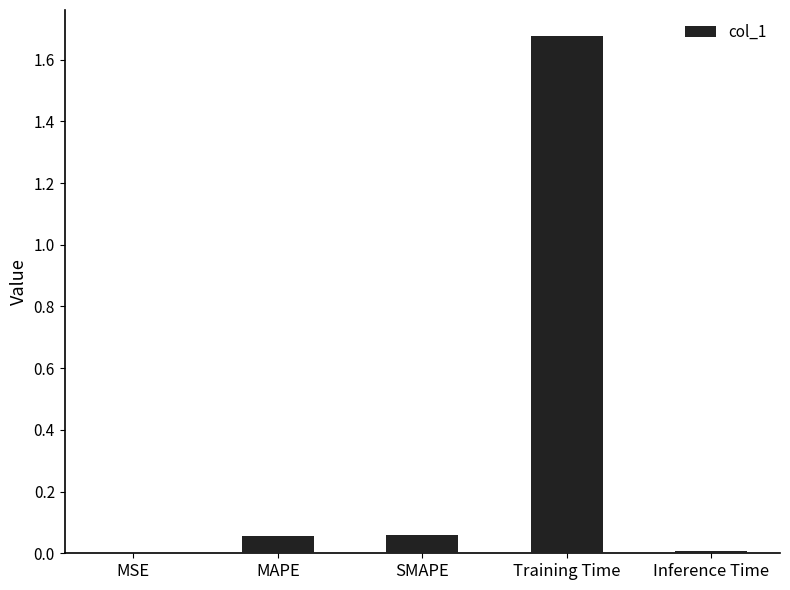

True or false: the data shows 0.0 at MSE.

True